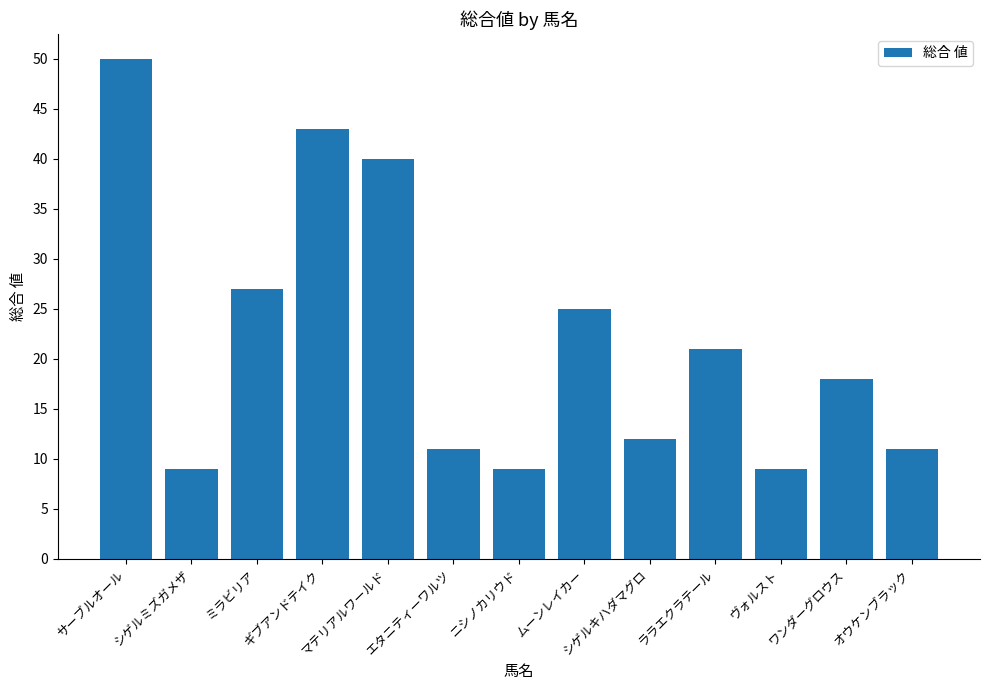

What is the label of the 8th bar from the right?

エタニティーワルツ